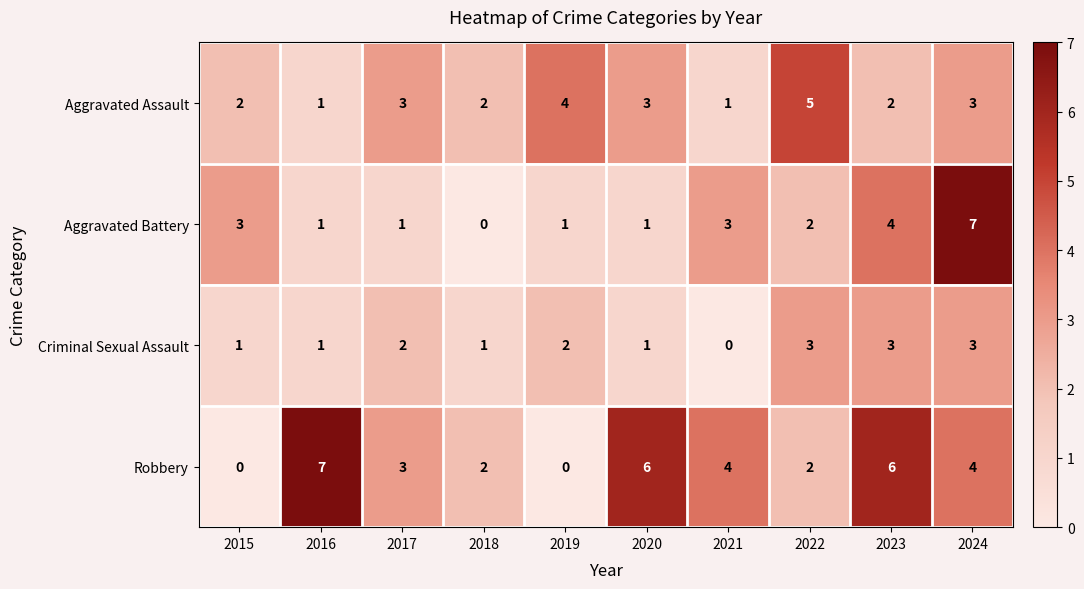

Between 2015 and 2021, which series saw the biggest shift?

Robbery